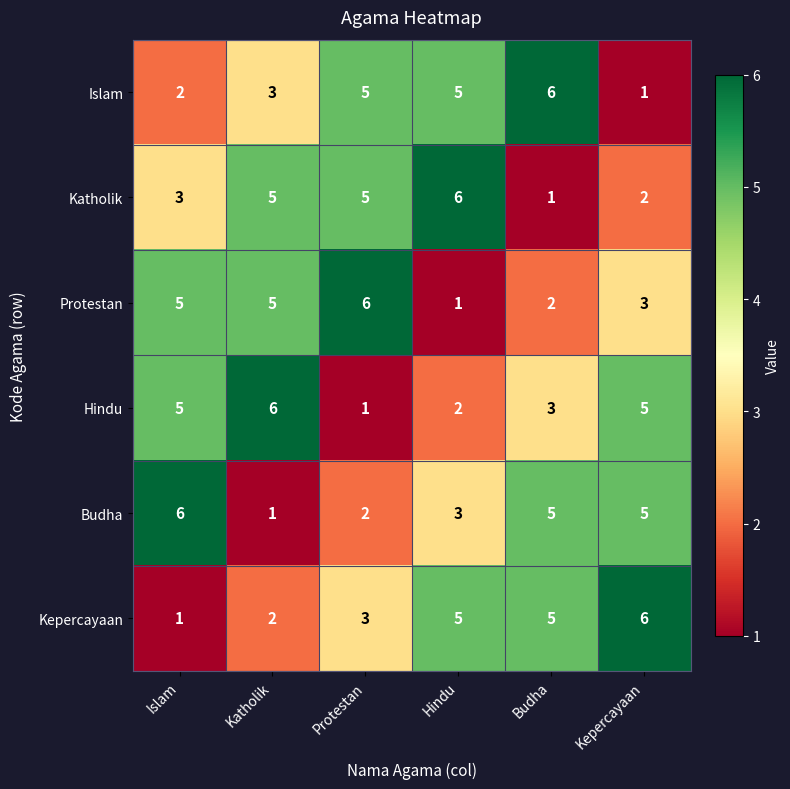

What is the spread (max minus min) of values at Islam?

5